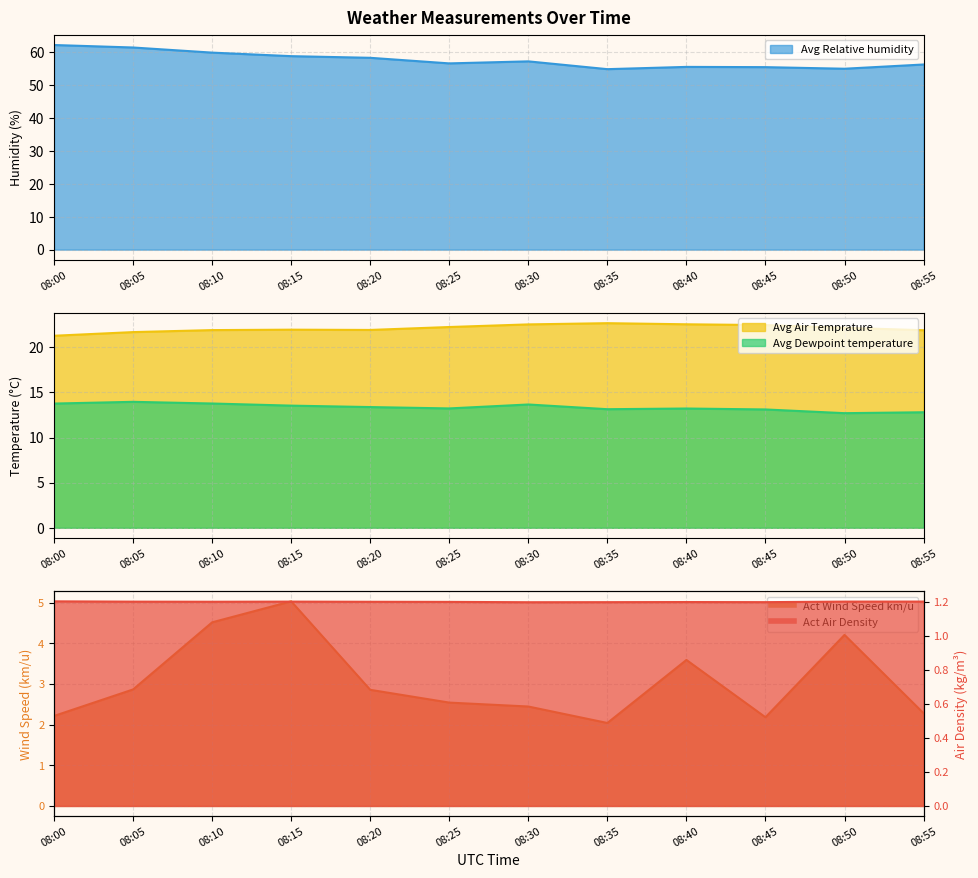

What is the maximum value for Avg Air Temprature?

22.7